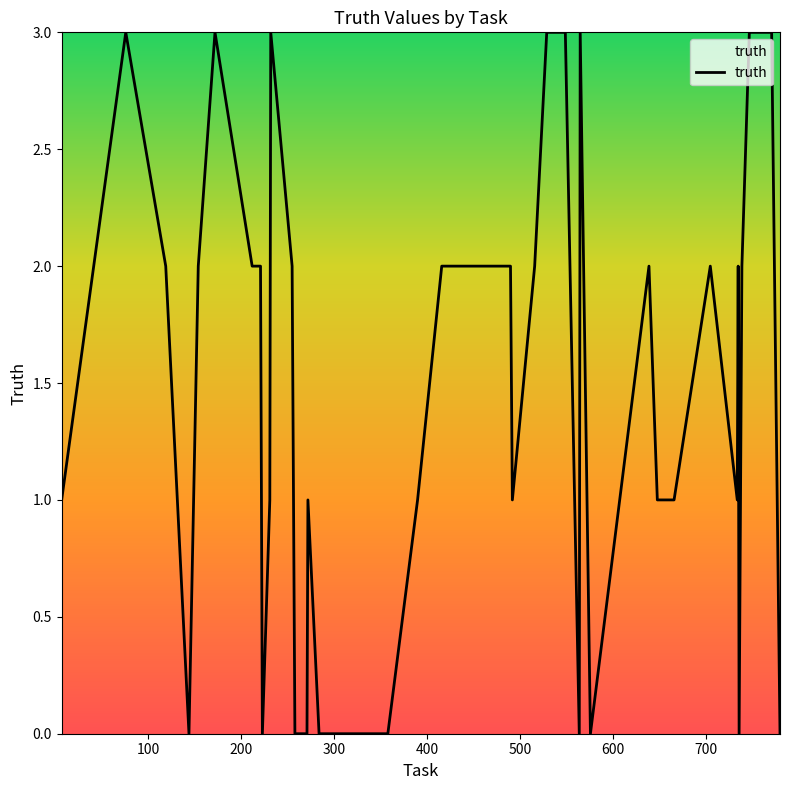

What is the maximum value shown in the chart?

3